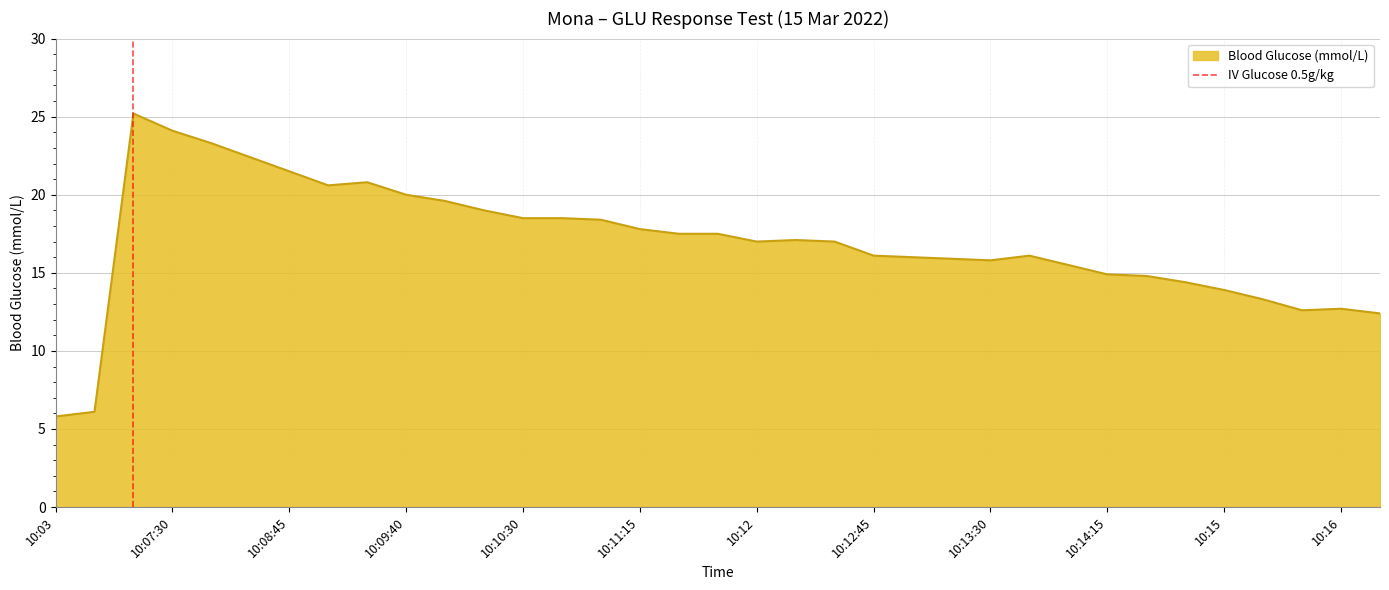

What is the highest value of the Blood Glucose (mmol/L) series?

25.2